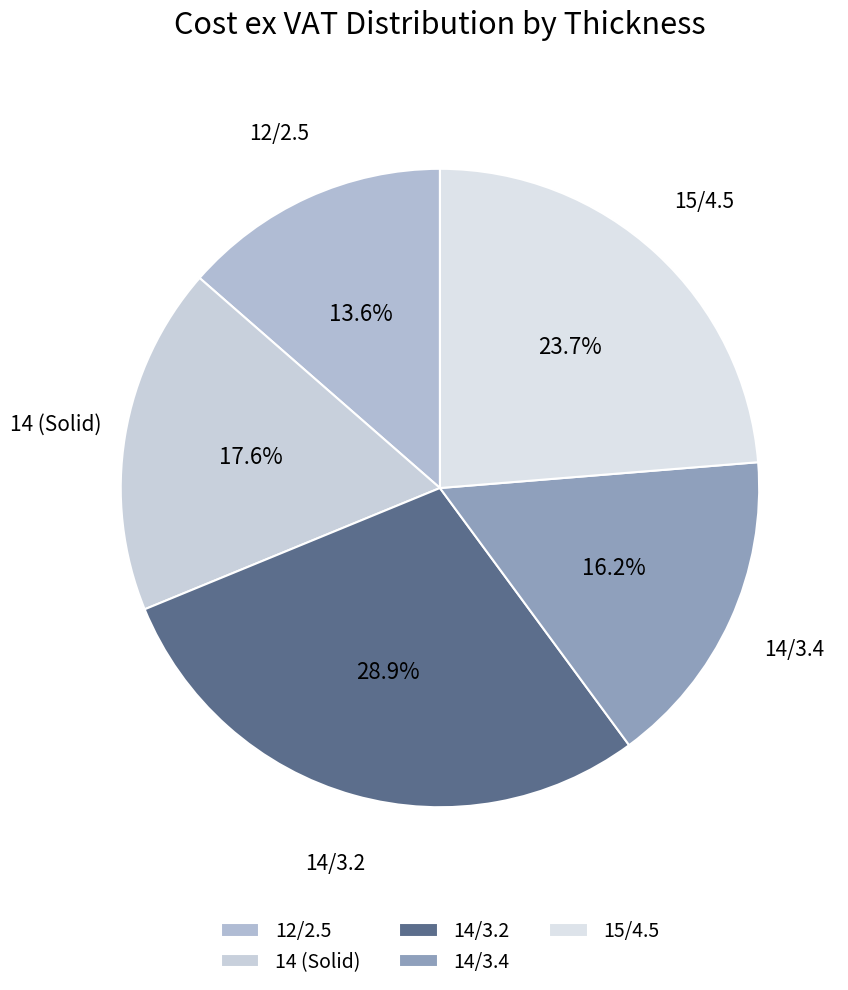

What is the largest slice in the pie chart?

14/3.2